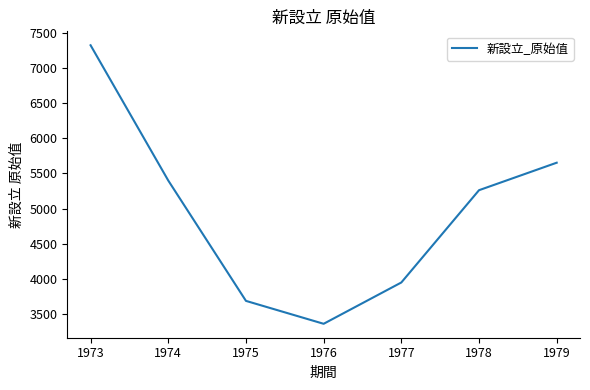

Read the value at 1975.

3693